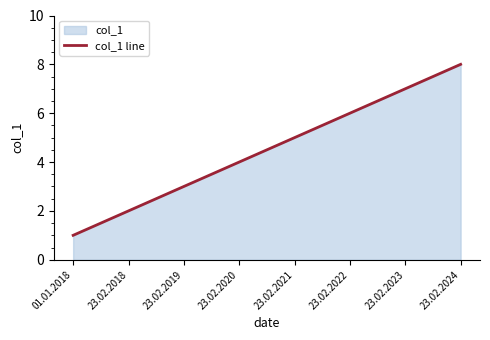

List the labels in order of value, smallest first.

01.01.2018, 23.02.2018, 23.02.2019, 23.02.2020, 23.02.2021, 23.02.2022, 23.02.2023, 23.02.2024